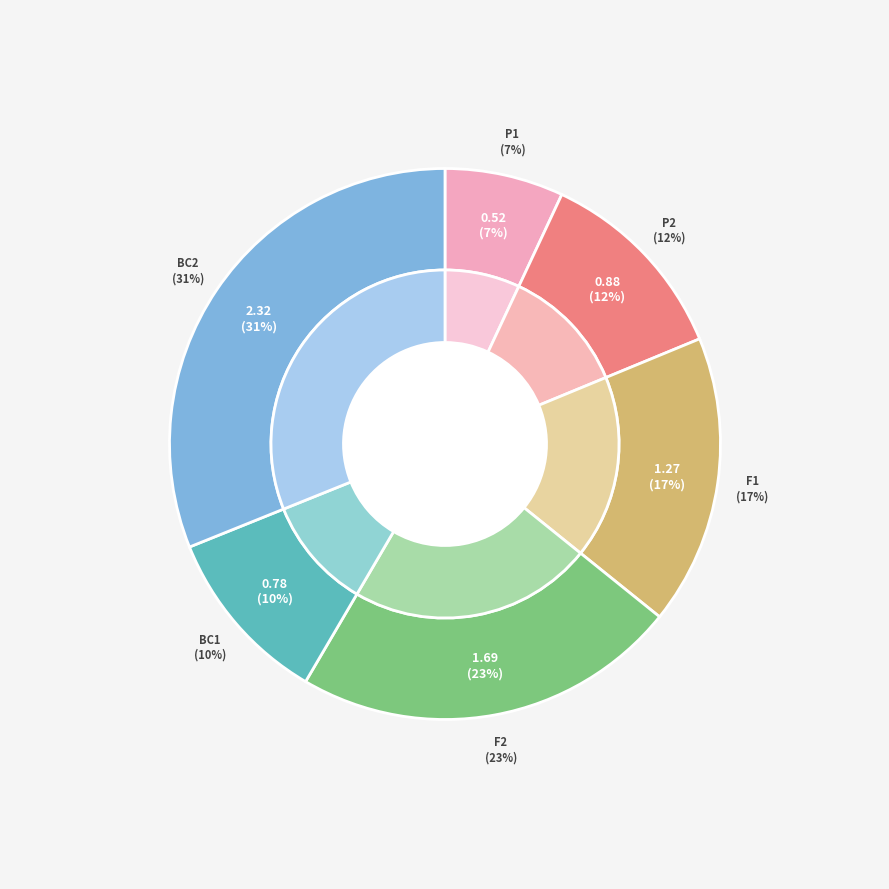

Is there any slice that represents more than half of the pie?

No